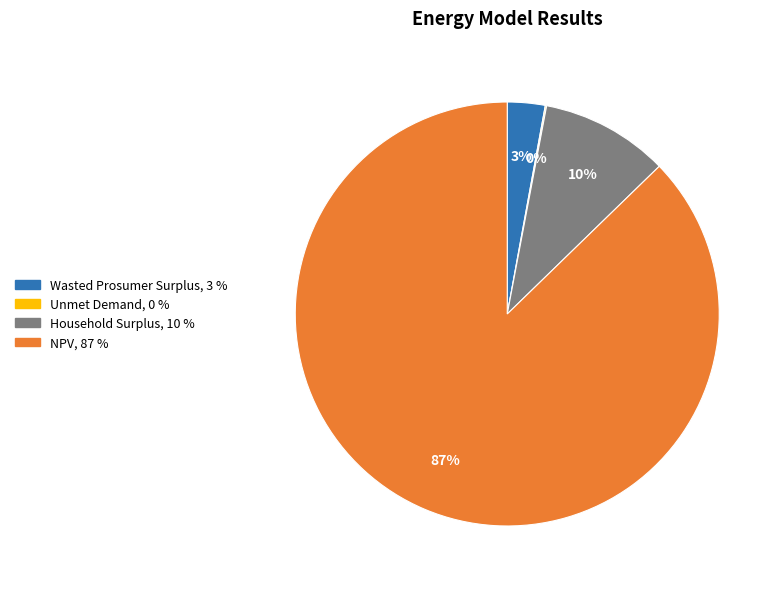

True or false: Wasted Prosumer Surplus accounts for 15% of the total.

False